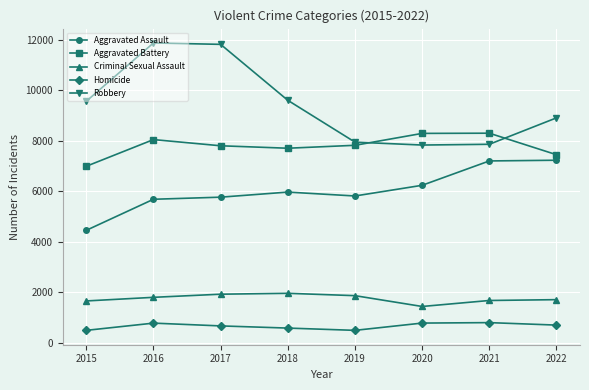

Which series has the largest range (max minus min)?

Robbery